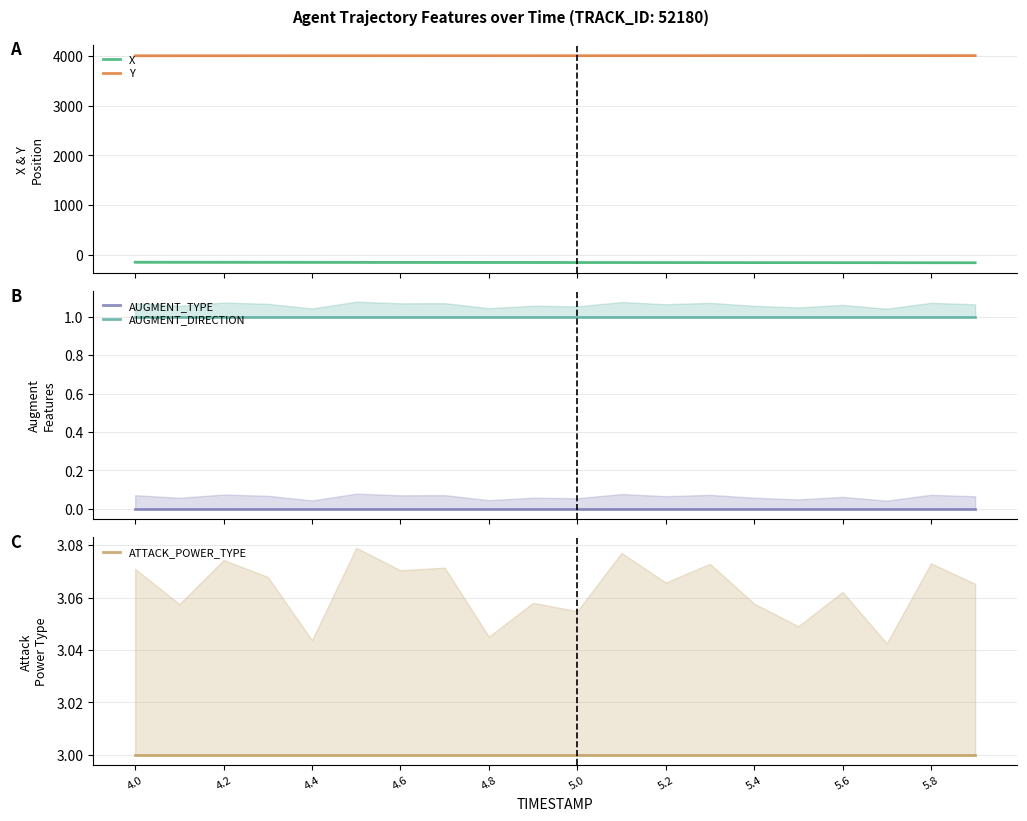

True or false: AUGMENT_DIRECTION has more than 2 interior local peaks.

False